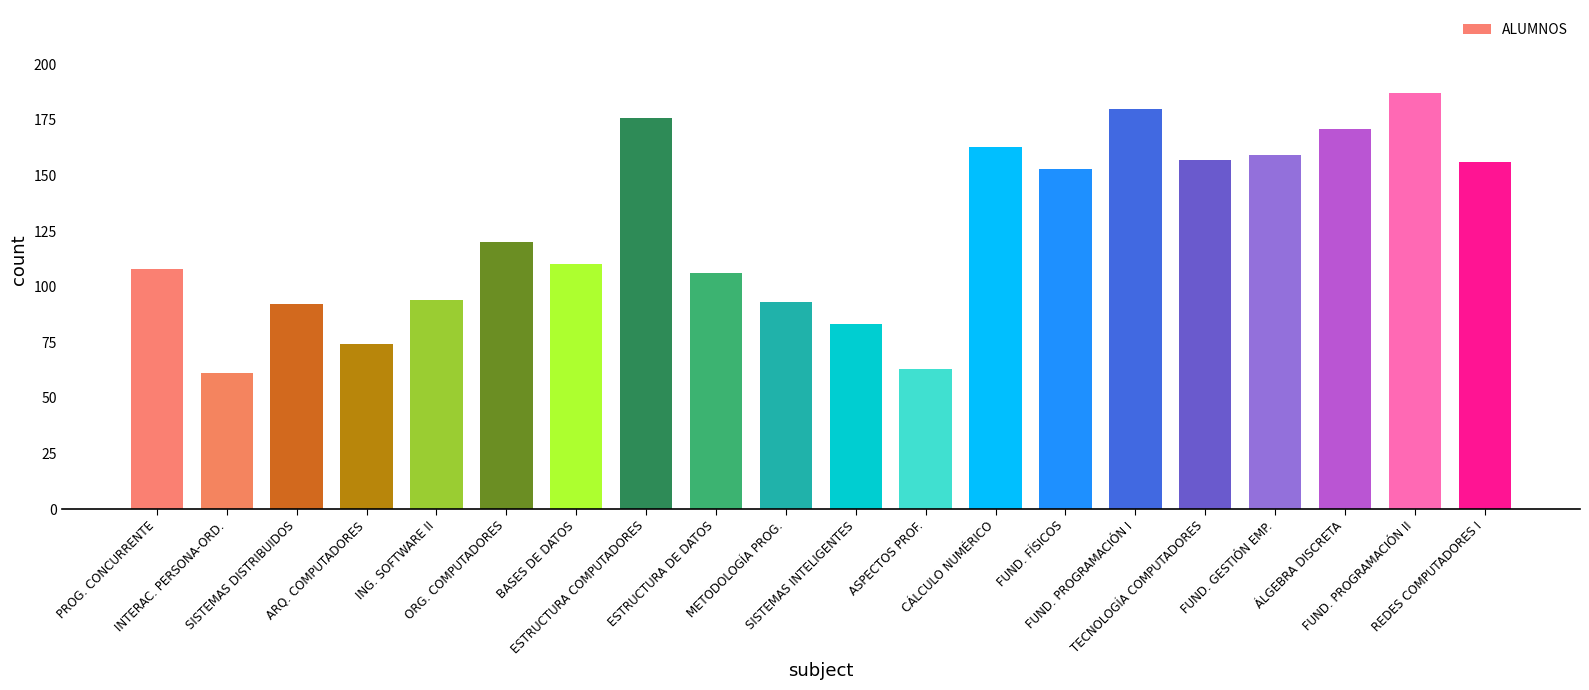

What is the smallest value displayed?

61